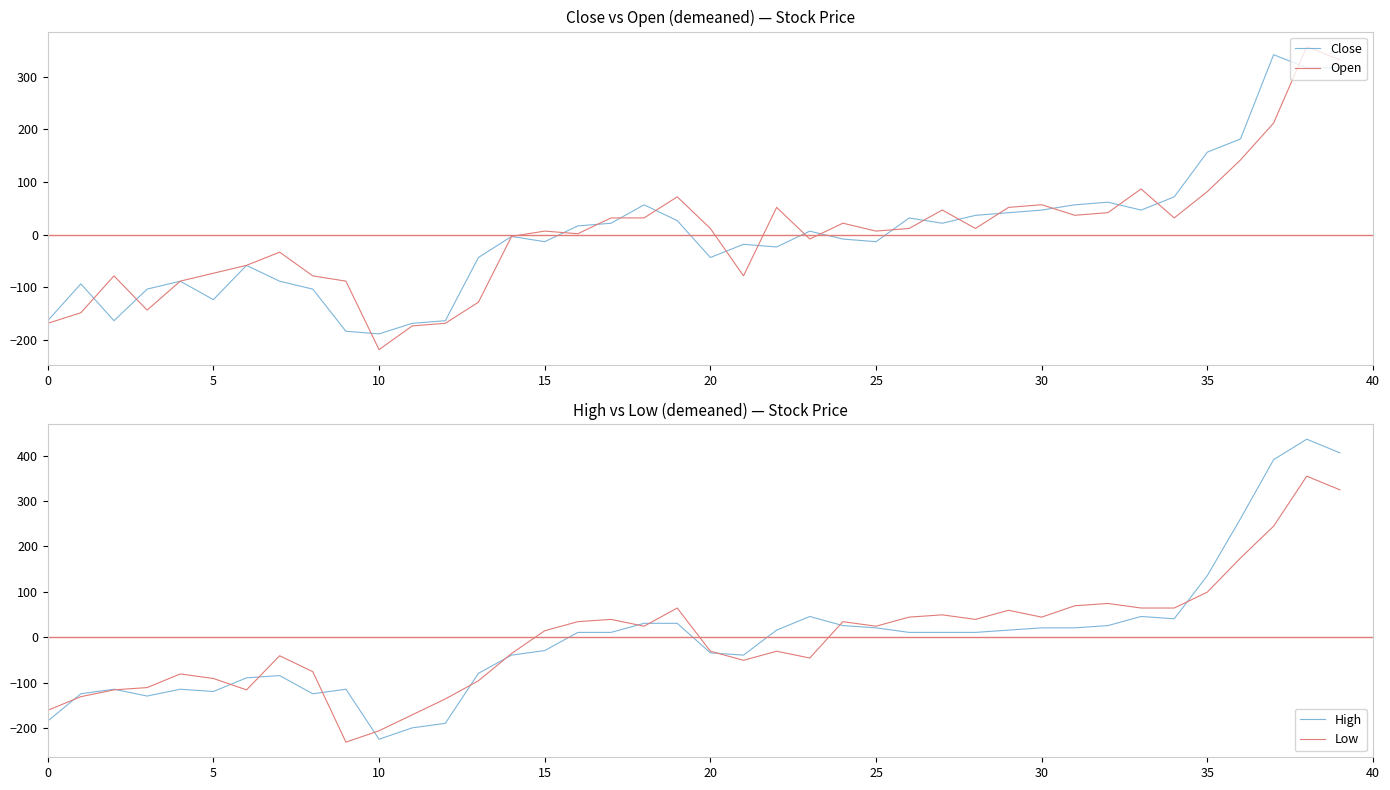

True or false: Low has a value of 49.6 at 27.

True